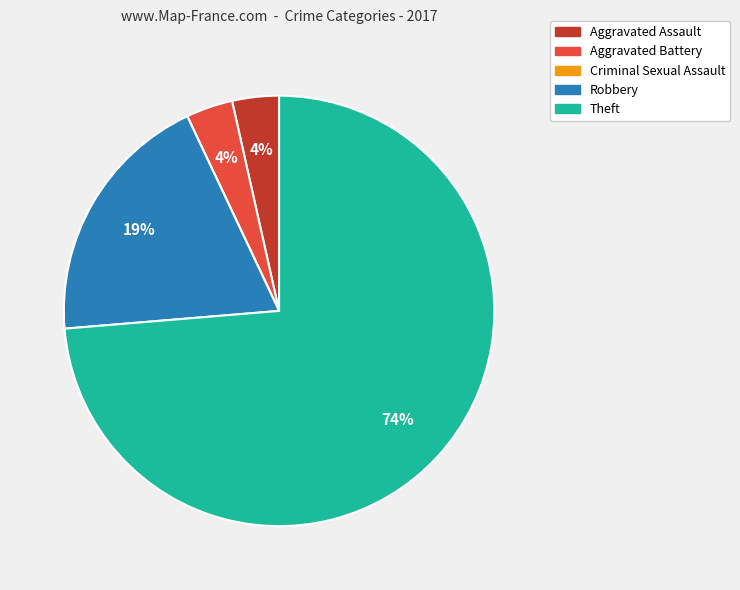

To the nearest percent, what portion does Aggravated Battery represent?

4%